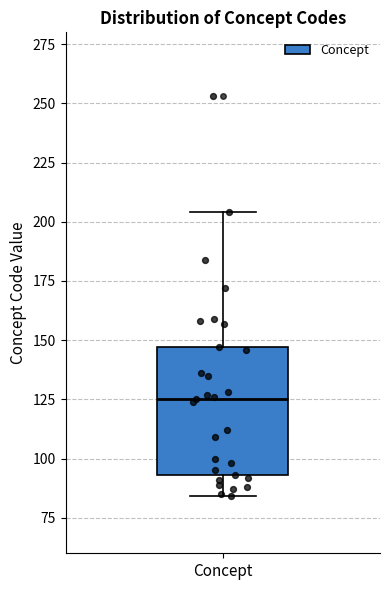

Where is the lower edge of the box for Concept on the y-axis? The values are not printed on the chart, so give them approximately, as read against the axis.

95